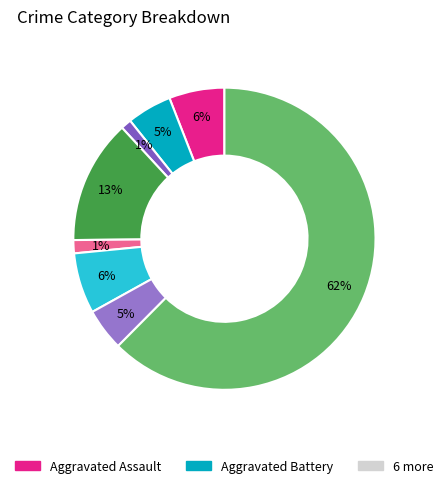

Which category has the smallest portion of the pie?

Arson